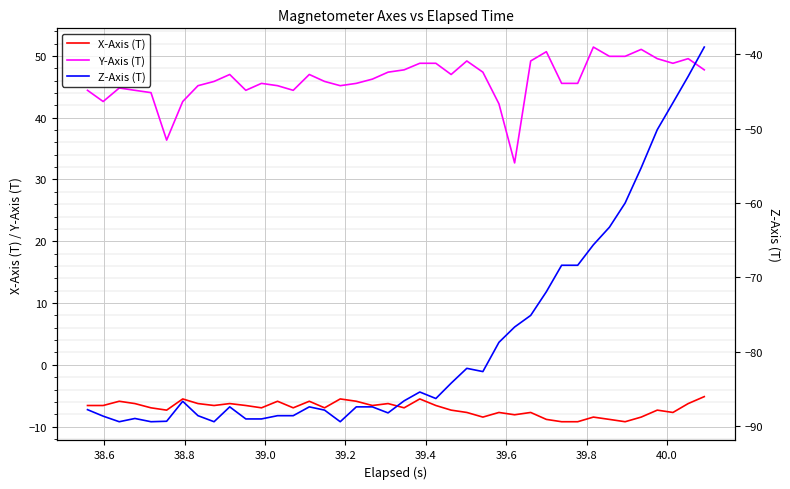

What are all the series names shown in the legend?

X-Axis (T), Y-Axis (T), Z-Axis (T)